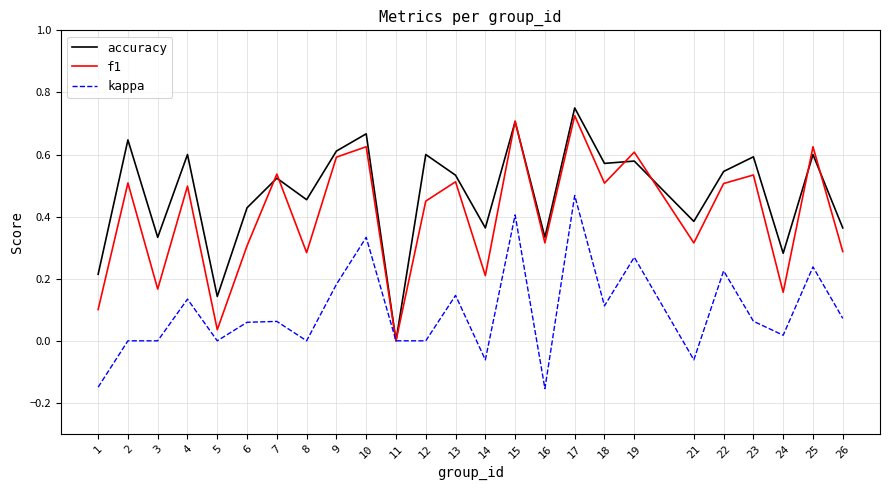

What are all the series names shown in the legend?

accuracy, f1, kappa